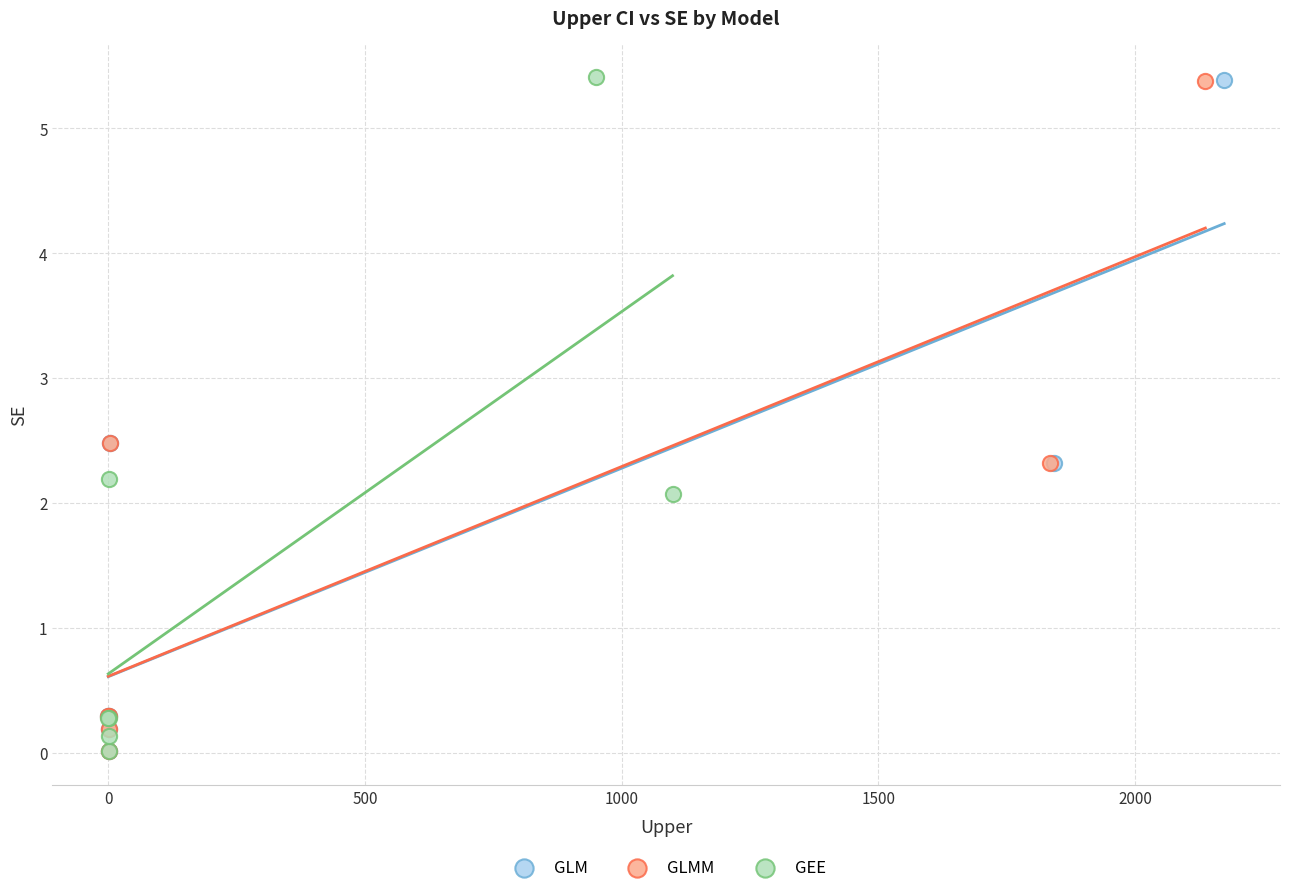

Which series has the widest spread of Y values?

GEE